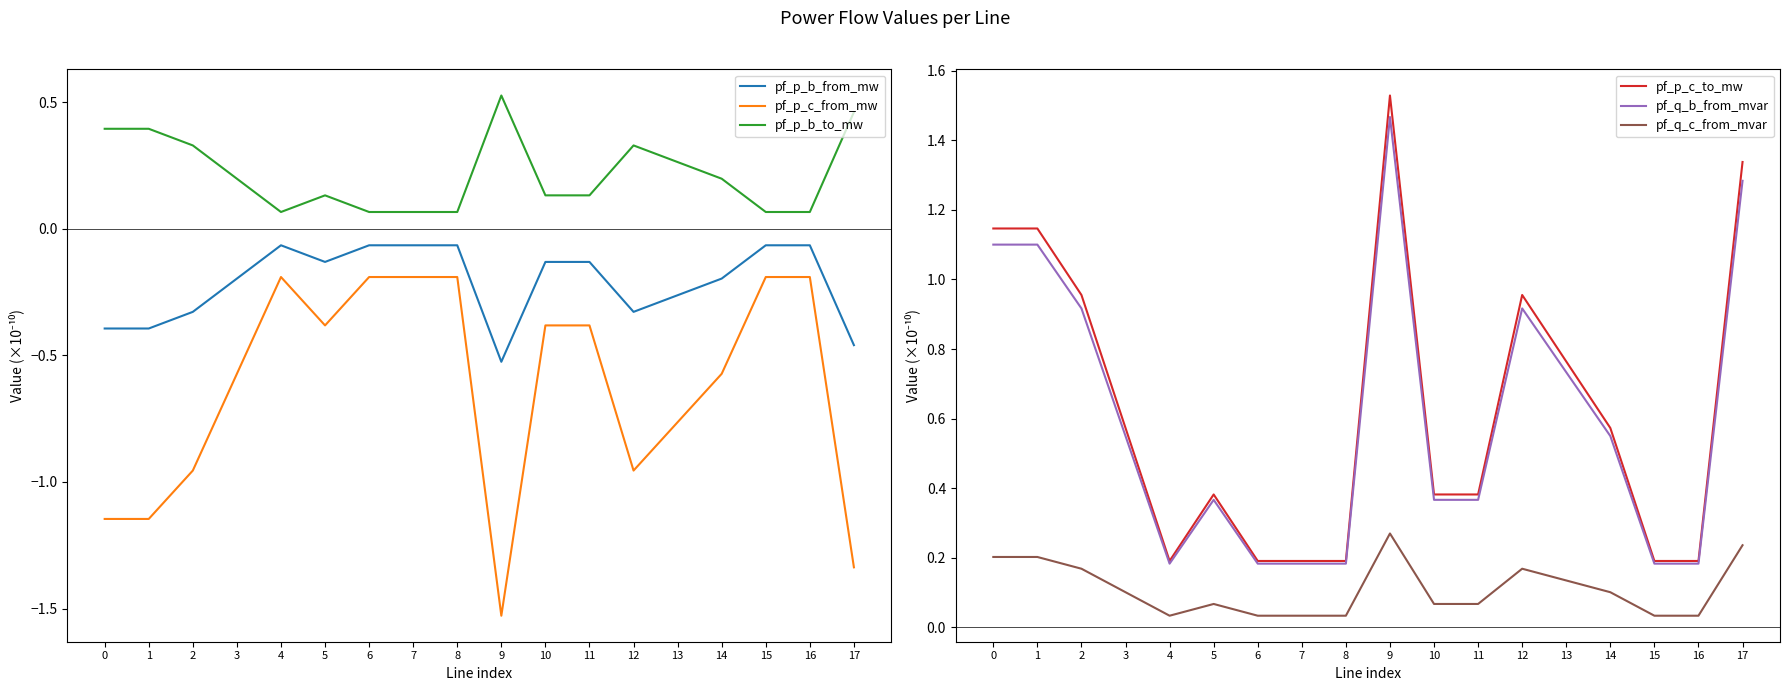

At which category does pf_p_c_to_mw reach its first local valley?

4